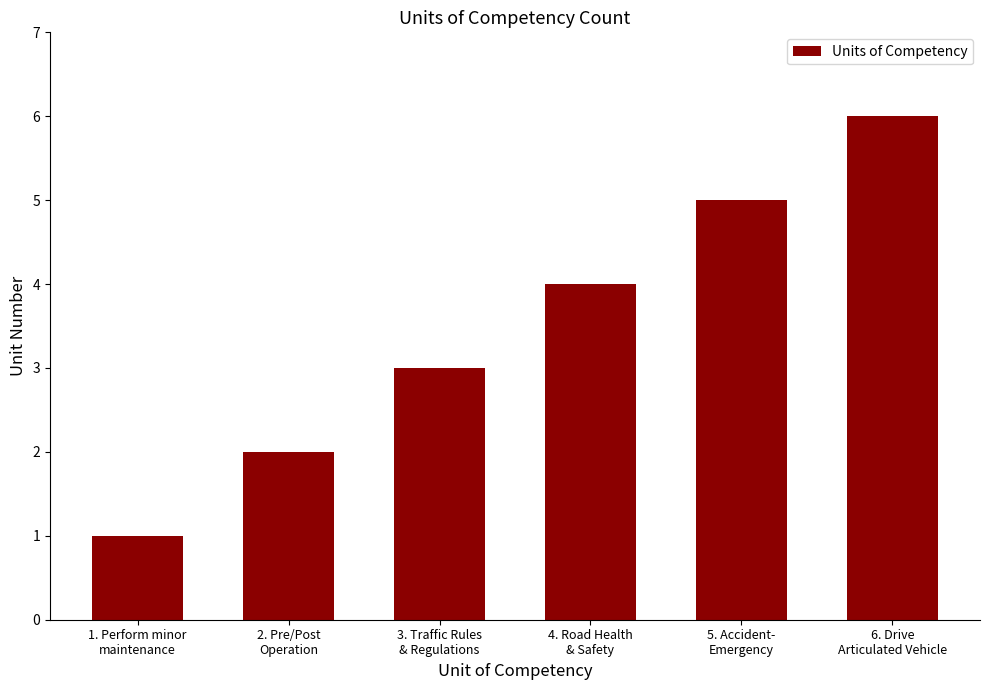

Reading left to right, list all the values displayed in this chart.

1. Perform minor
maintenance=1	2. Pre/Post
Operation=2	3. Traffic Rules
& Regulations=3	4. Road Health
& Safety=4	5. Accident-
Emergency=5	6. Drive
Articulated Vehicle=6